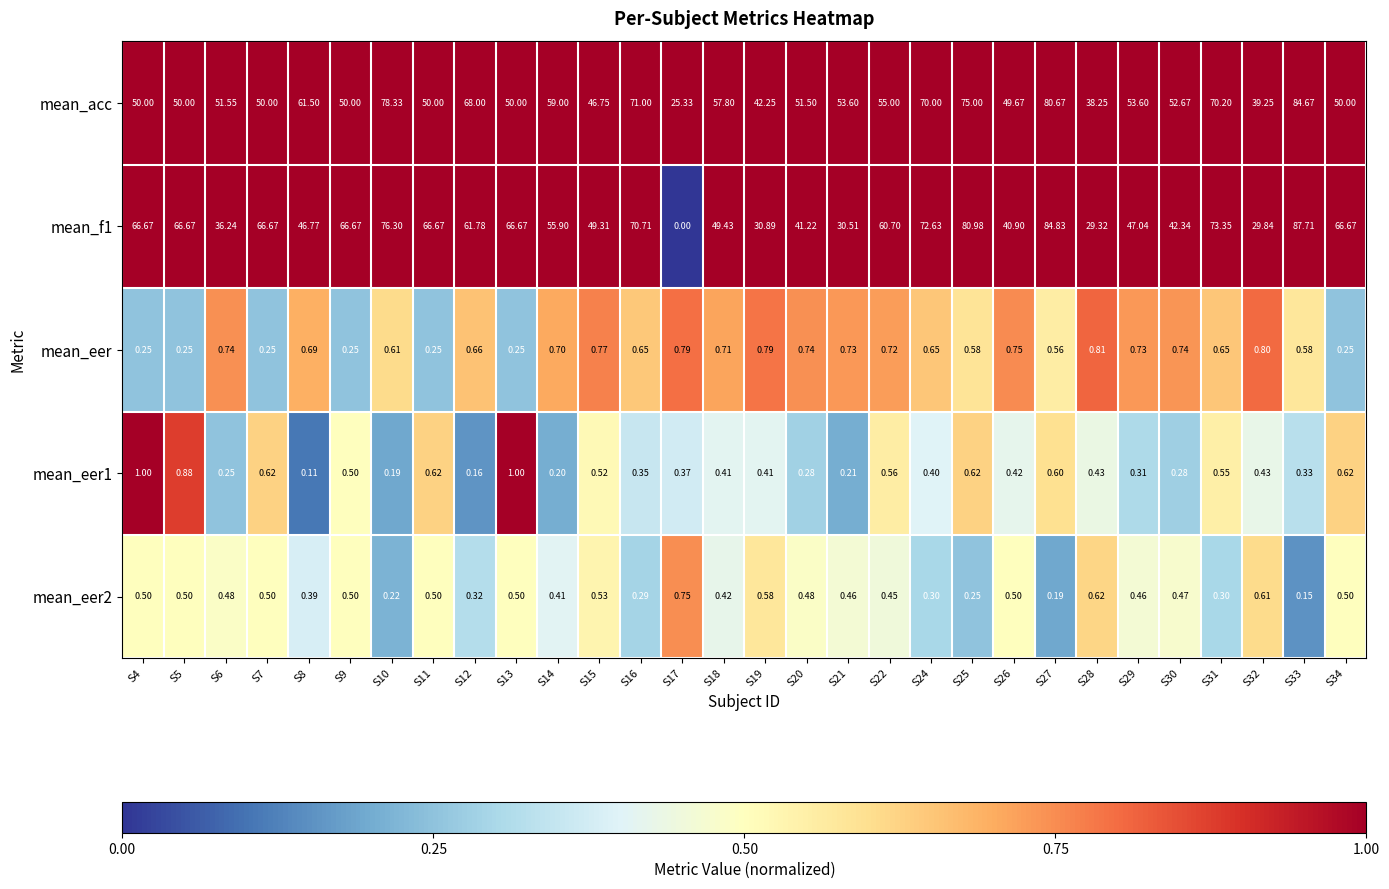

Is the value of mean_eer1 at S12 greater than the value of mean_eer2 at S21?

No